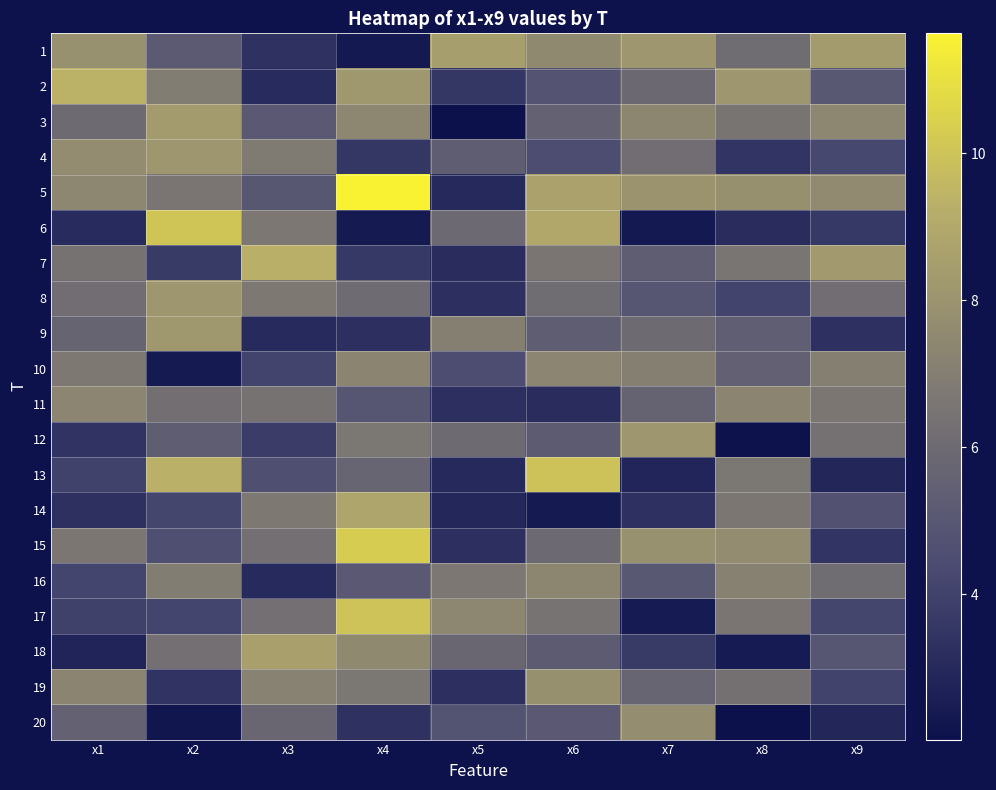

Between x8 and x9, which is larger?

x9